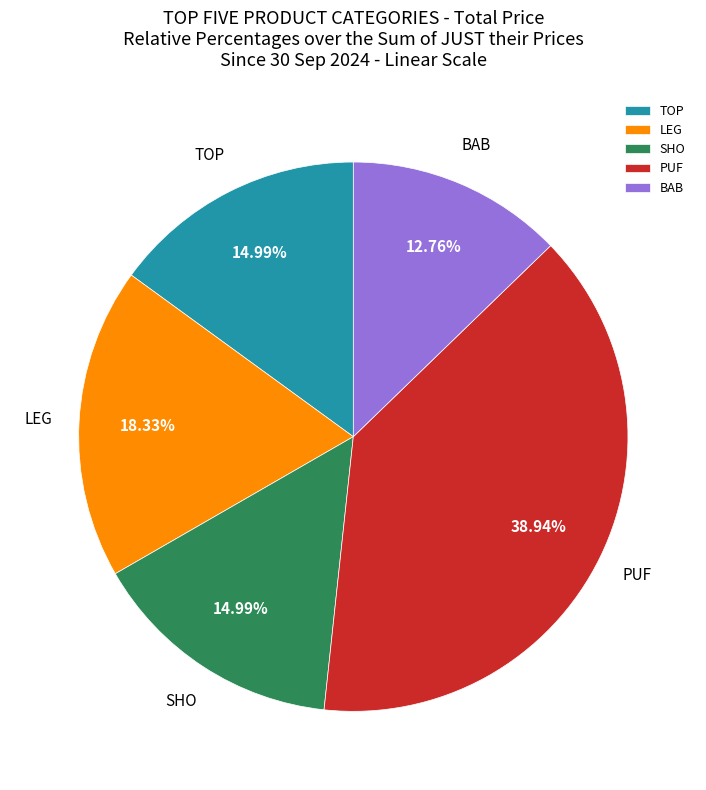

Which has a higher value, BAB or PUF?

PUF